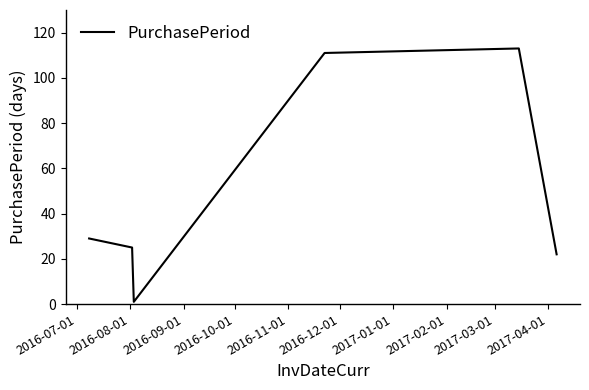

How many values are below 29?

3